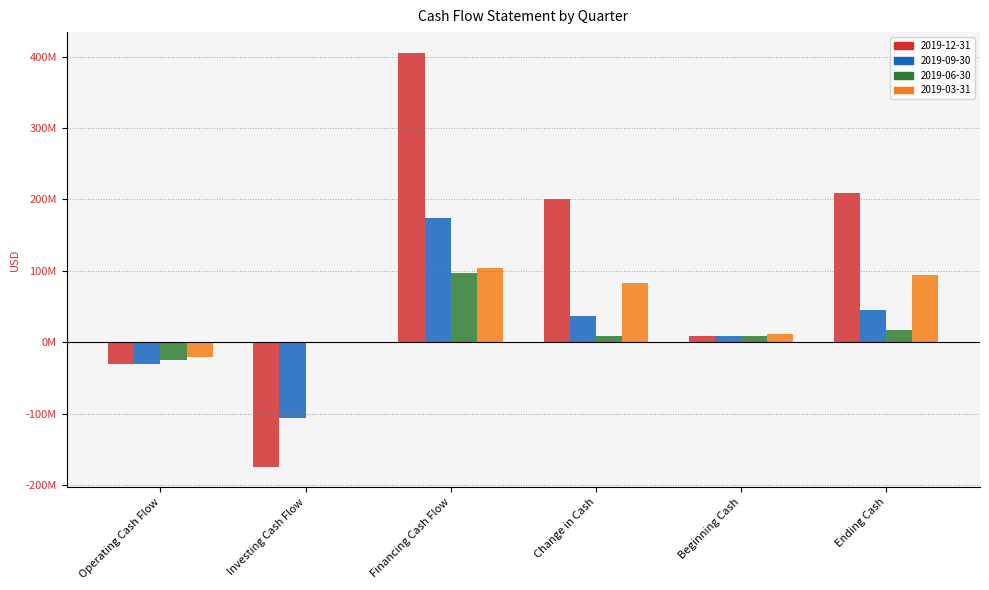

Does the chart contain stacked bars?

No